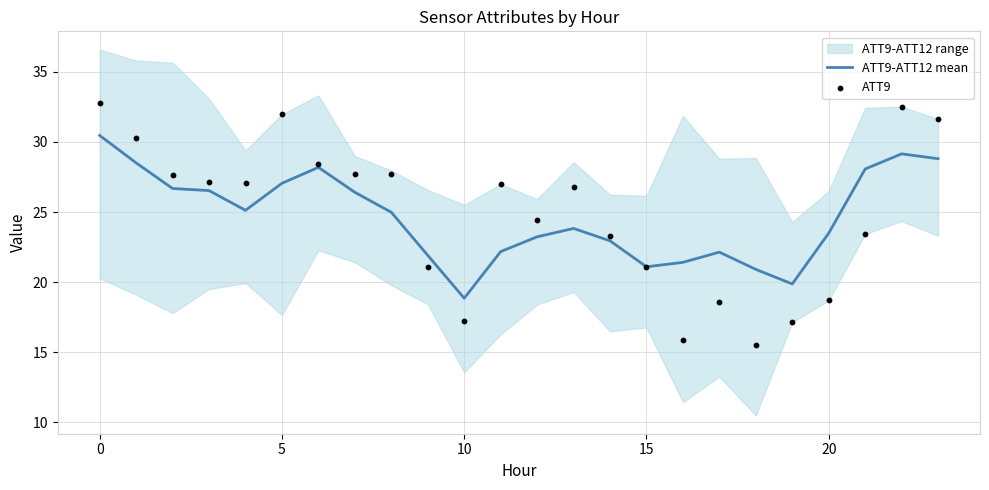

Which category has the lowest value in the ATT9-ATT12 mean series?

10